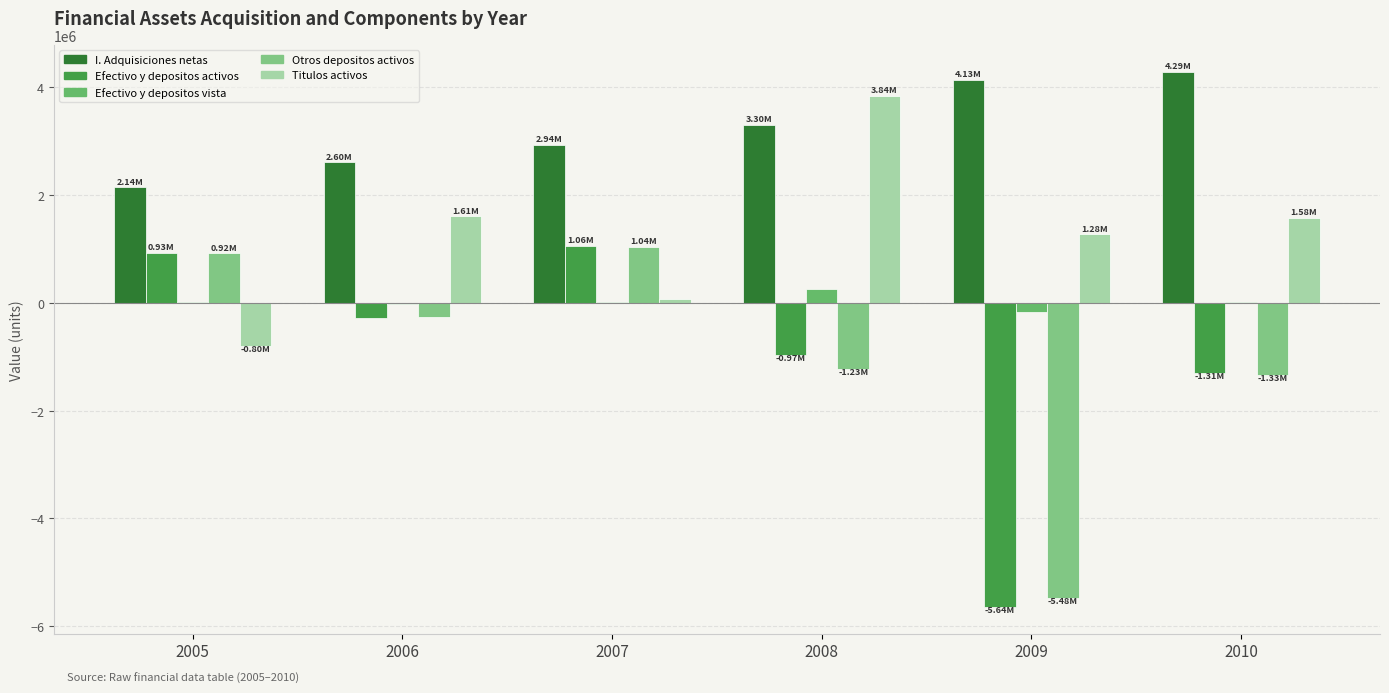

What is the value of the Titulos activos bar at the 1st from the left?

-796482